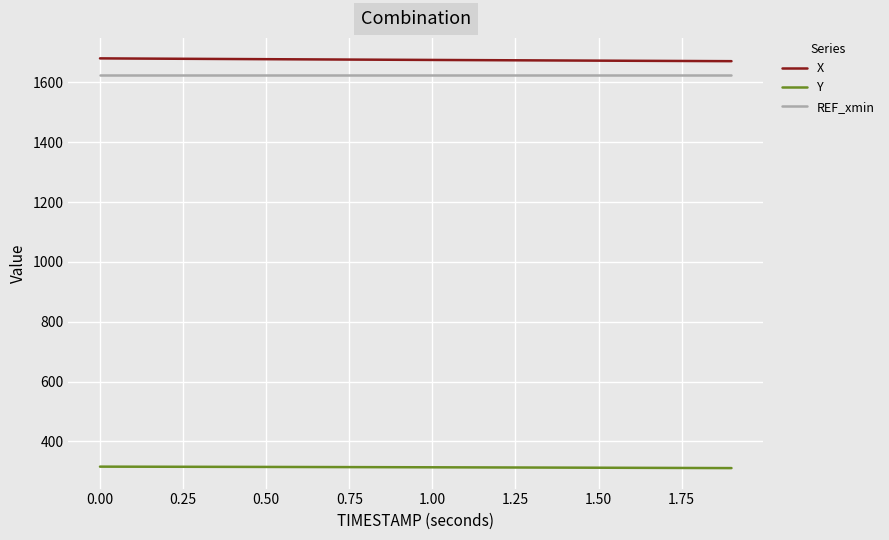

What is the highest value of the Y series?

316.0